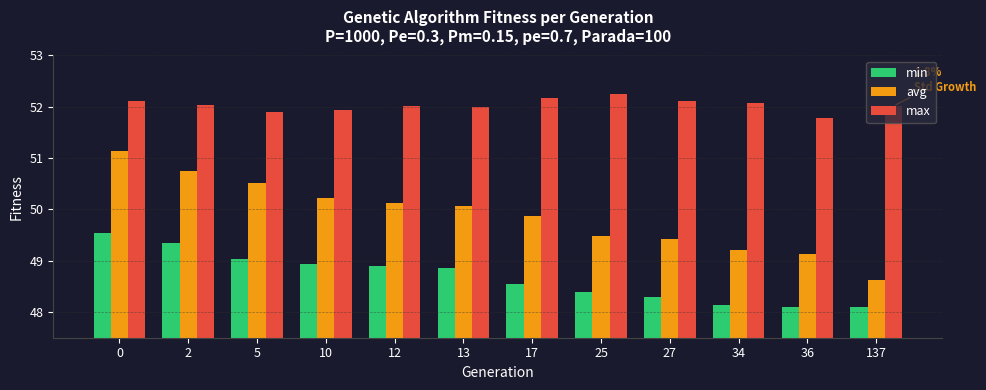

What are all the series names shown in the legend?

min, avg, max